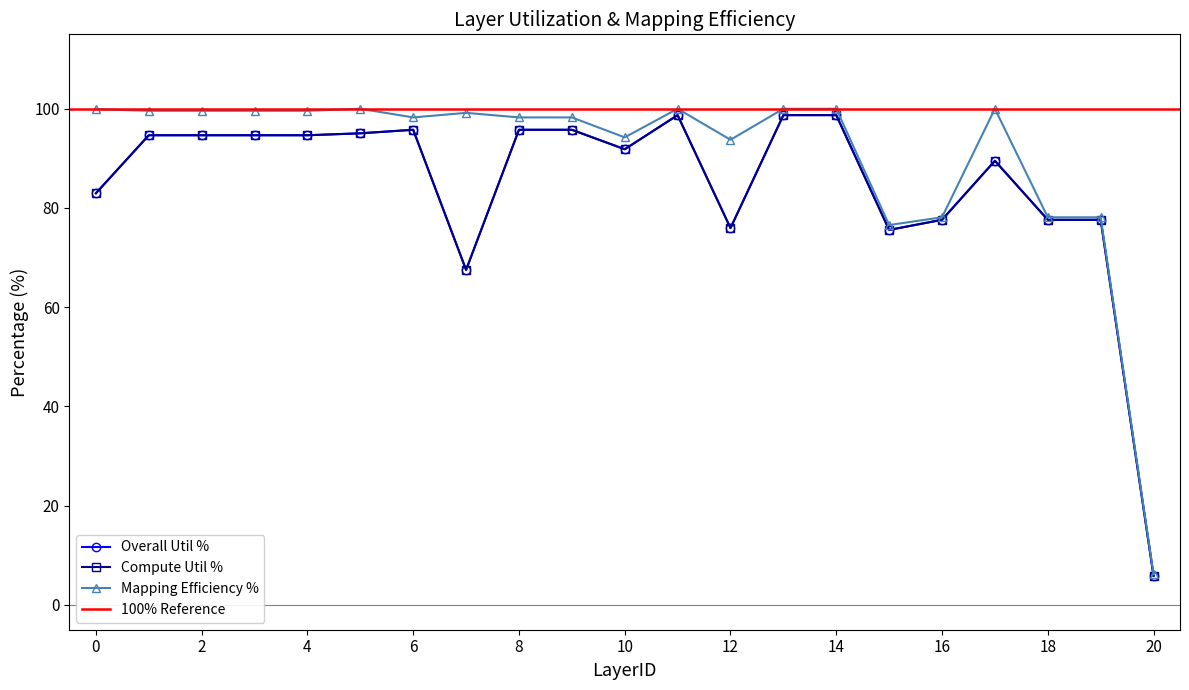

What is the smallest value displayed?

5.9